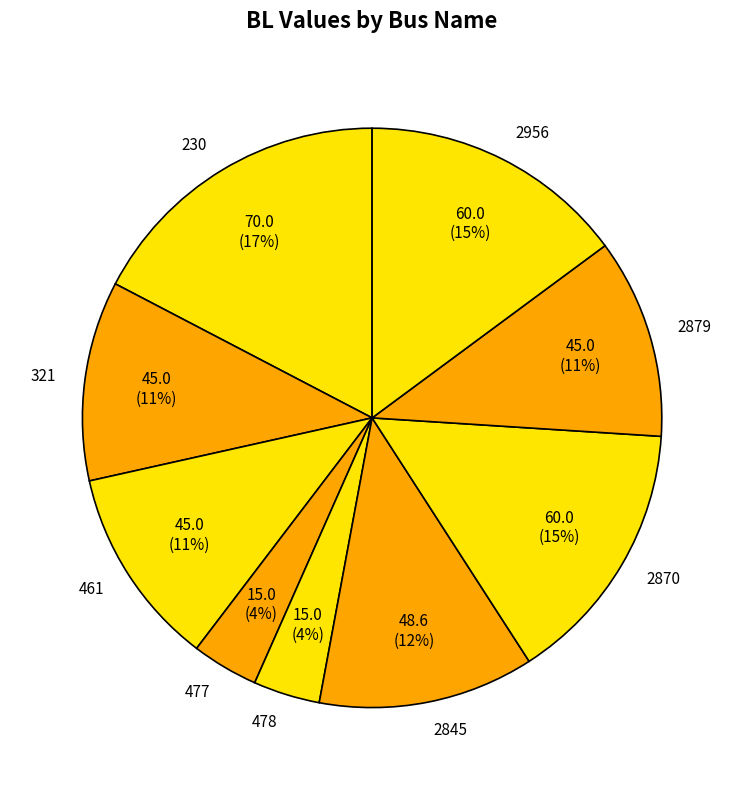

Between 2956 and 477, which is larger?

2956